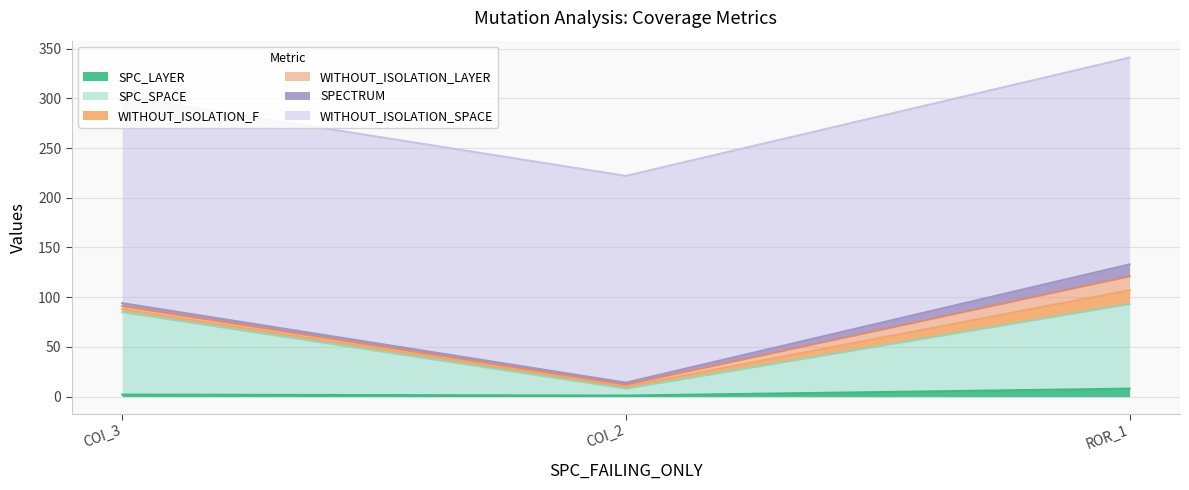

What is the average value of the WITHOUT_ISOLATION_F series?

6